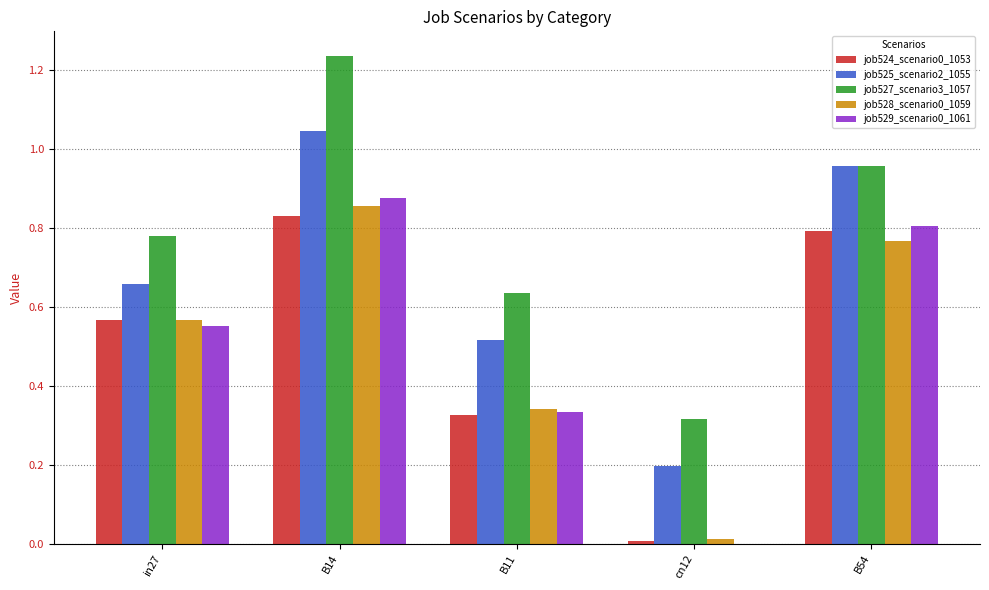

Which series has the largest range (max minus min)?

job527_scenario3_1057